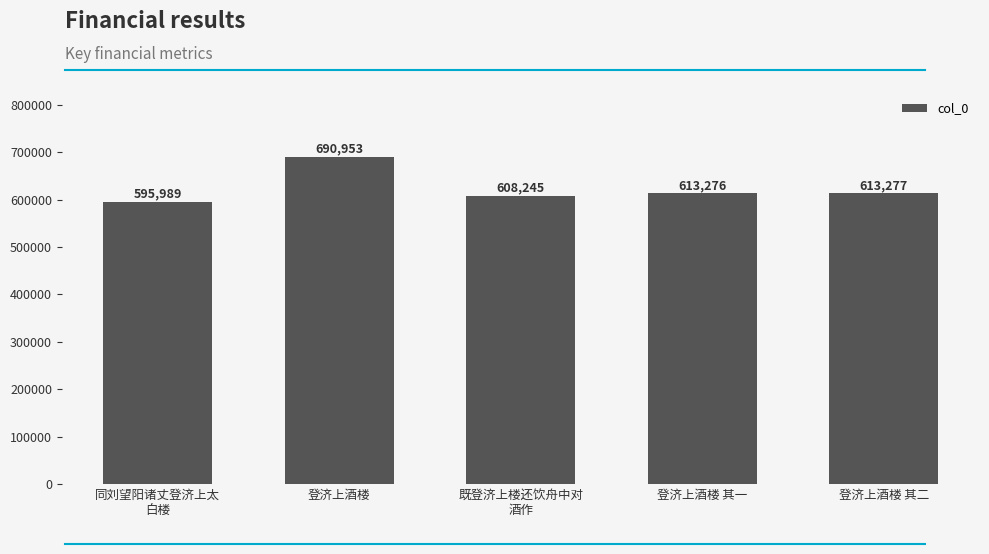

Where does the data first go above 613276?

登济上酒楼